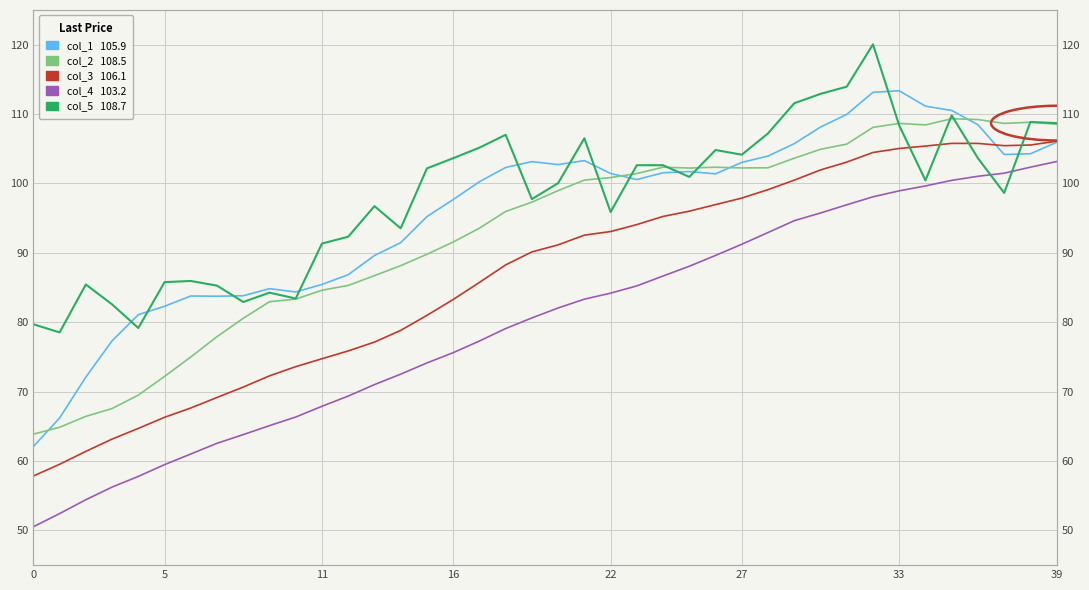

What is the label of the 25th point from the left?

24